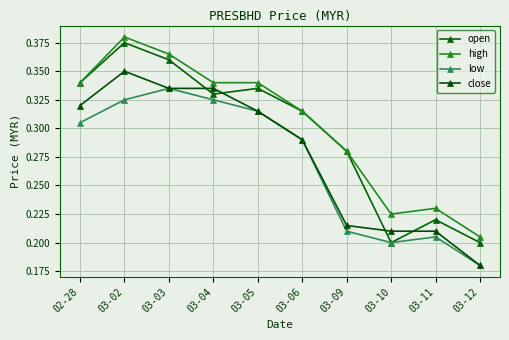

At which label does high reach its peak?

03-02